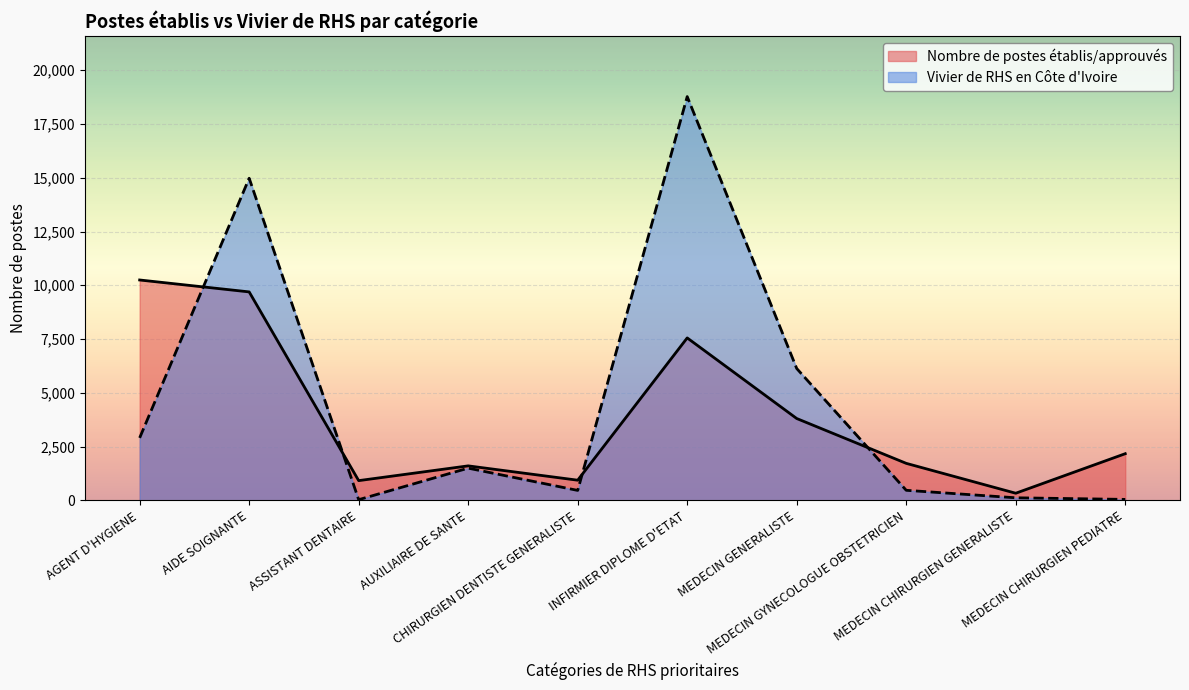

How many lines are shown in the chart?

2